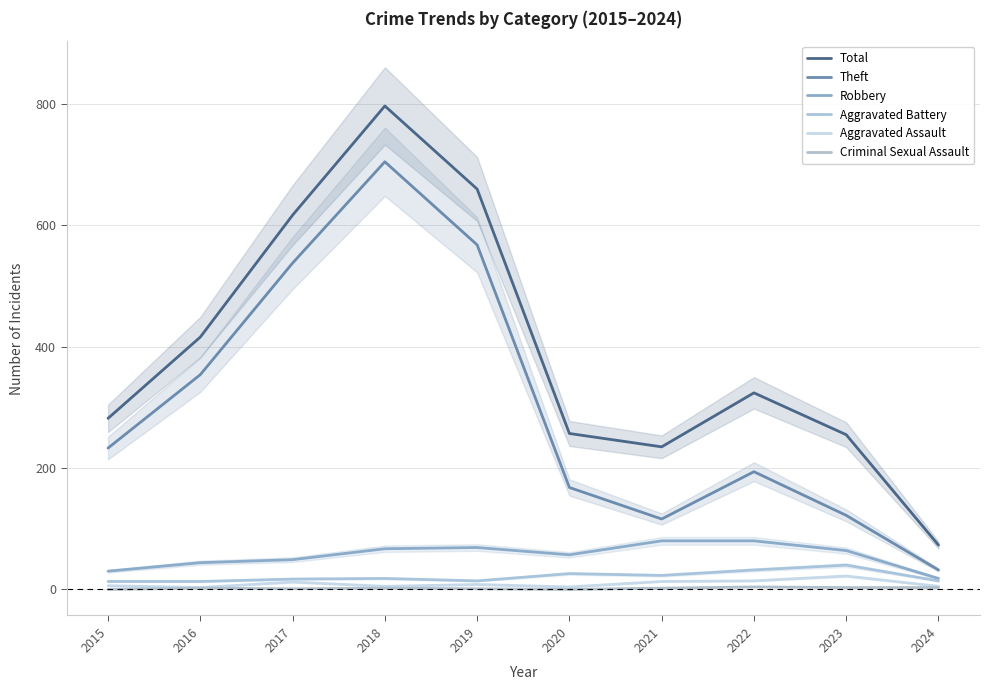

What is the minimum value for Aggravated Battery?

13